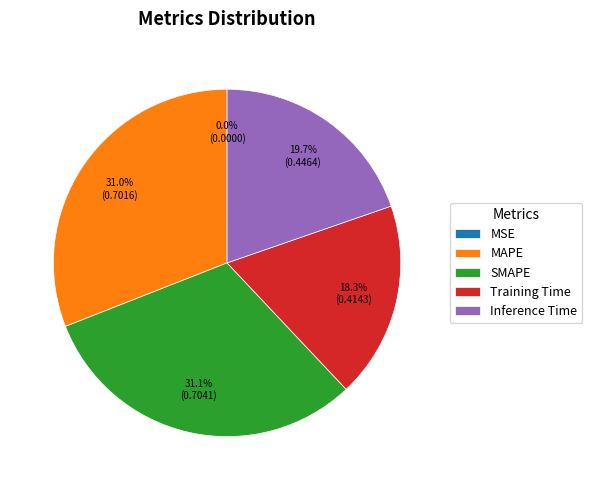

Is there any slice that represents more than half of the pie?

No